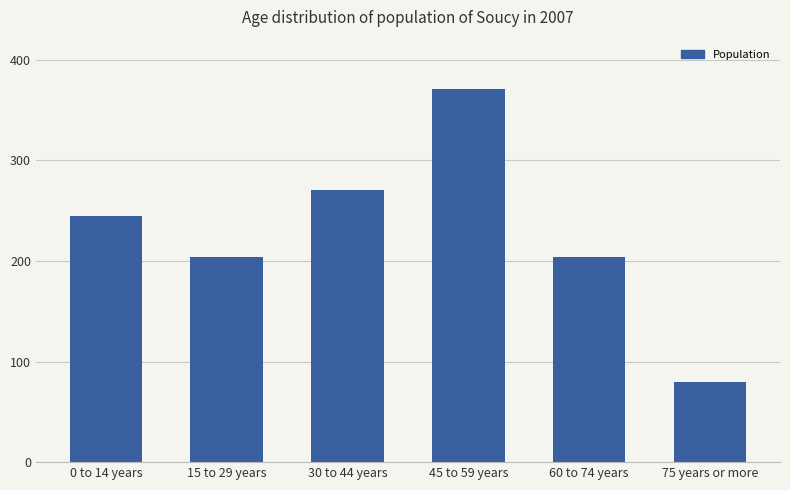

What is the maximum value shown in the chart?

371